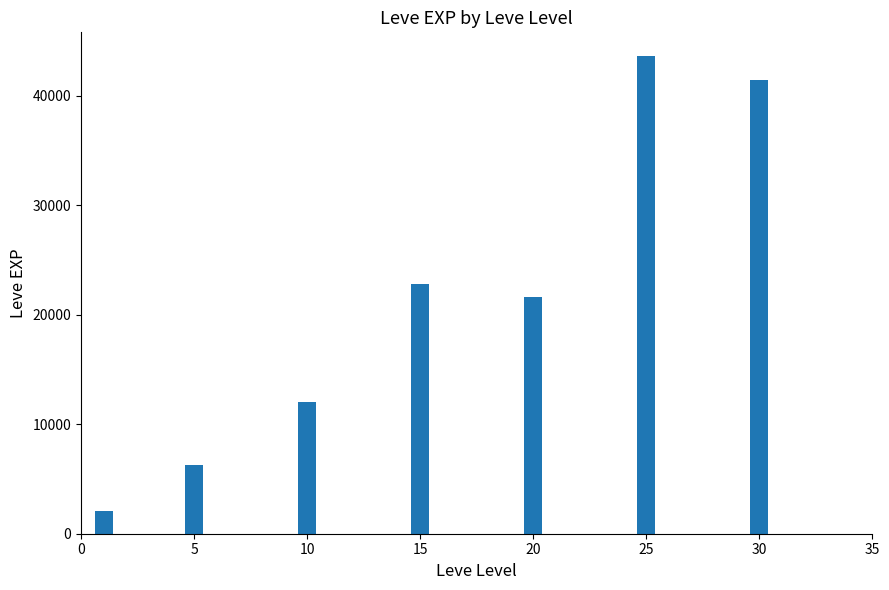

The value at 26 is 6630. True or false?

False